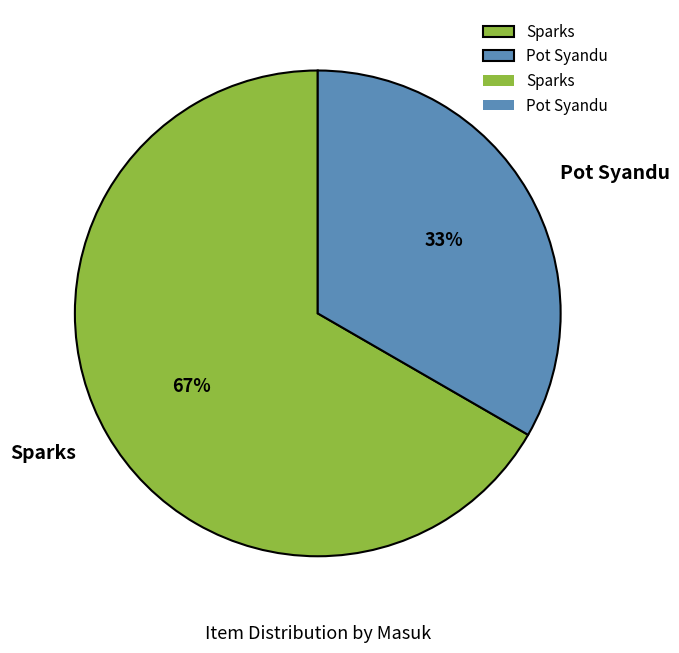

Is the sum of Sparks and Pot Syandu greater than half?

Yes